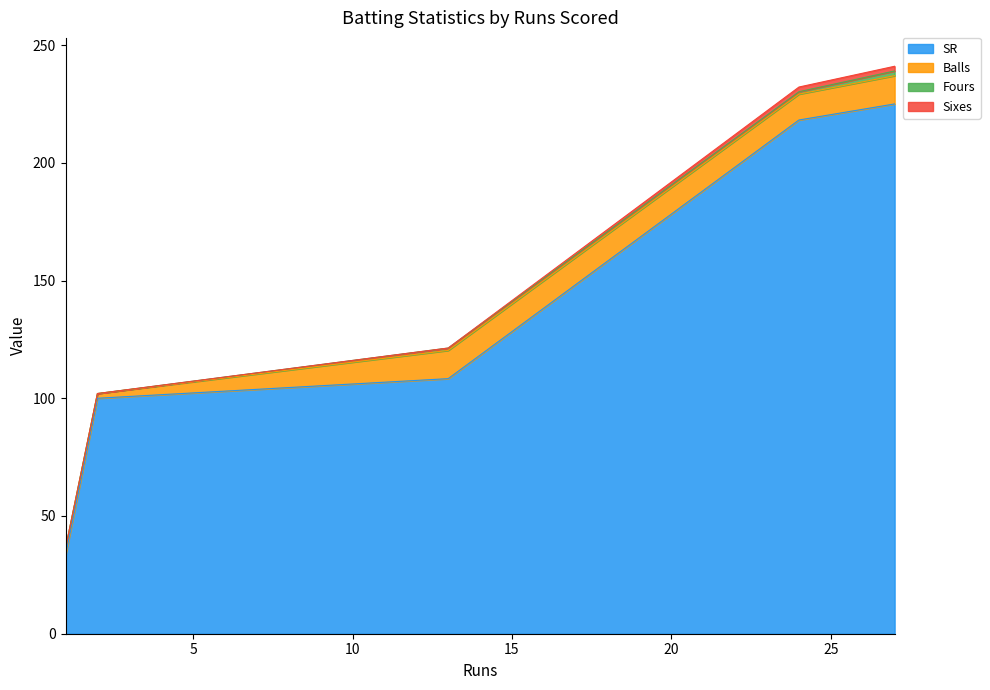

True or false: Fours has more than 1 points higher than both neighbors.

False